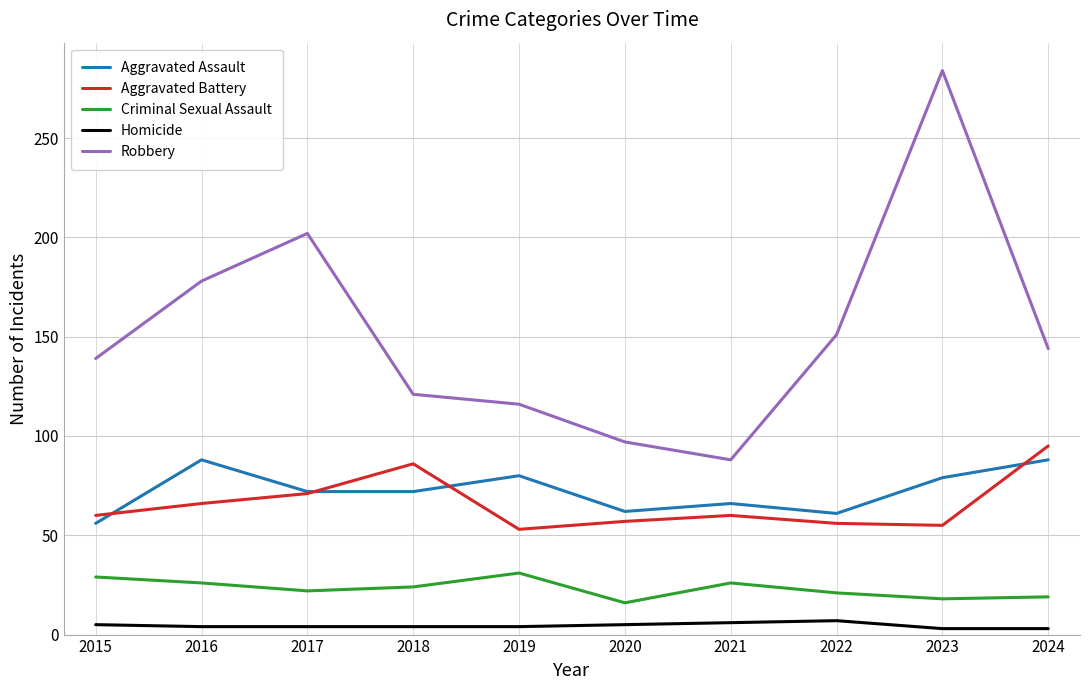

Which series has the largest range (max minus min)?

Robbery